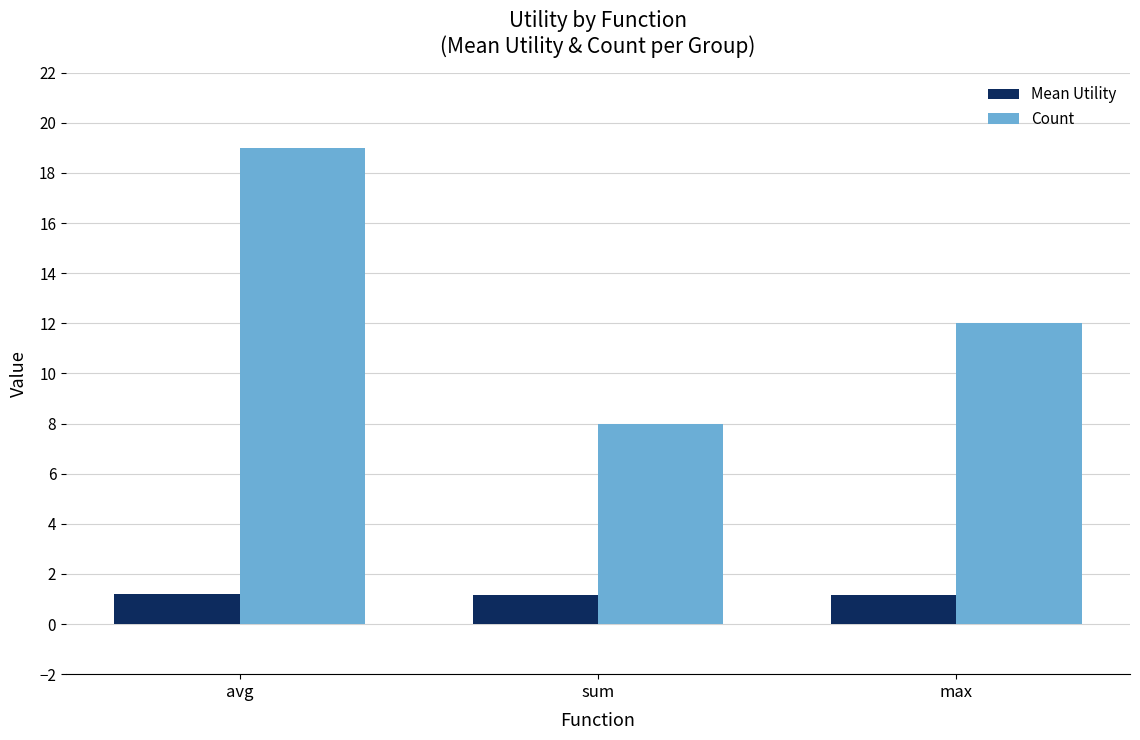

What is the approximate value of Mean Utility at avg?

1.2